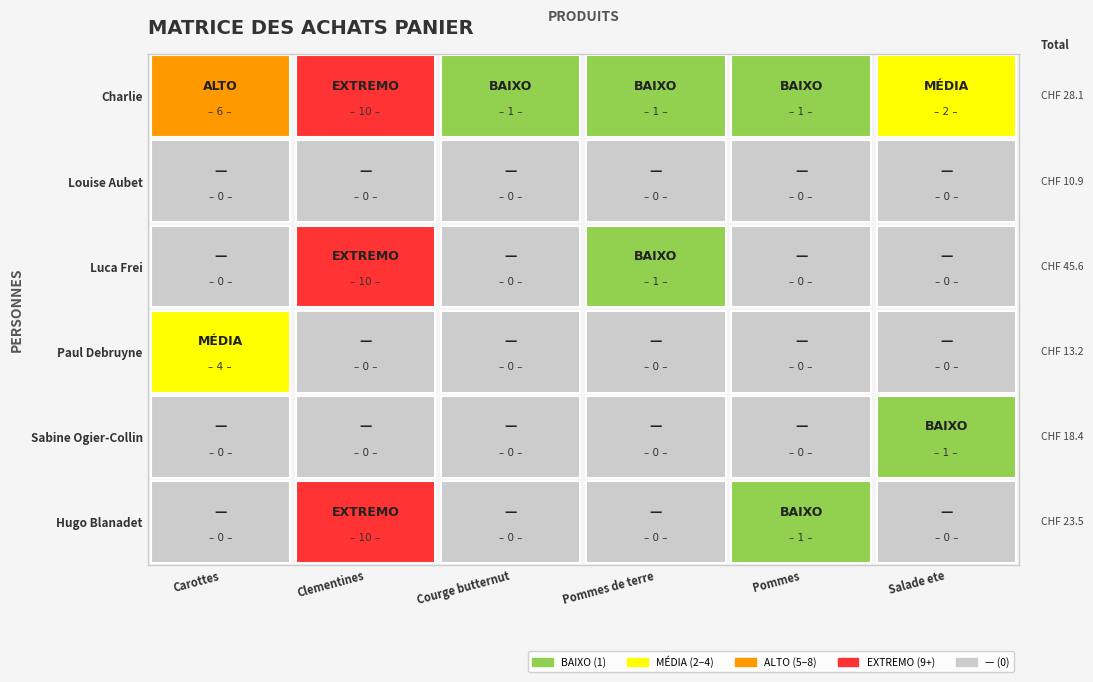

What is the total value across all series at 0?

10